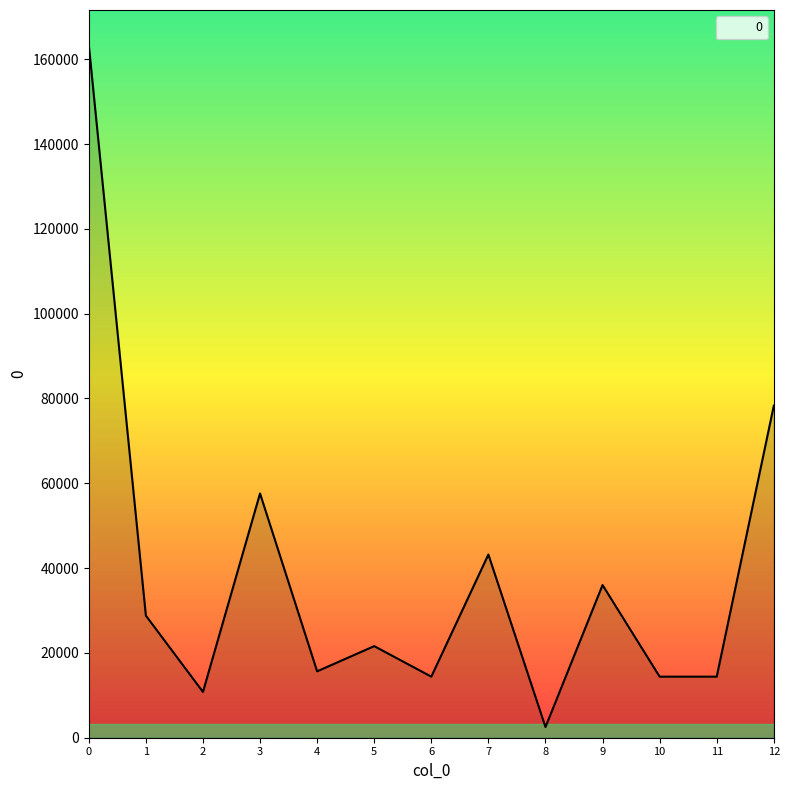

Which label corresponds to the smallest value in the chart?

8